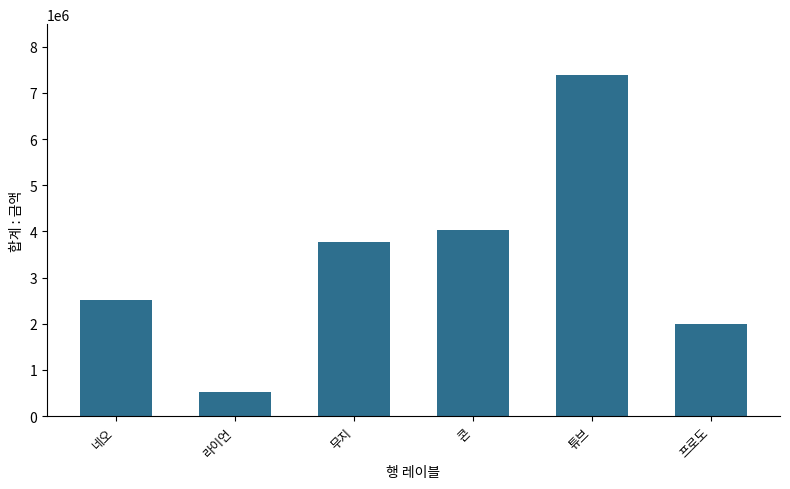

What is the smallest value displayed?

528701